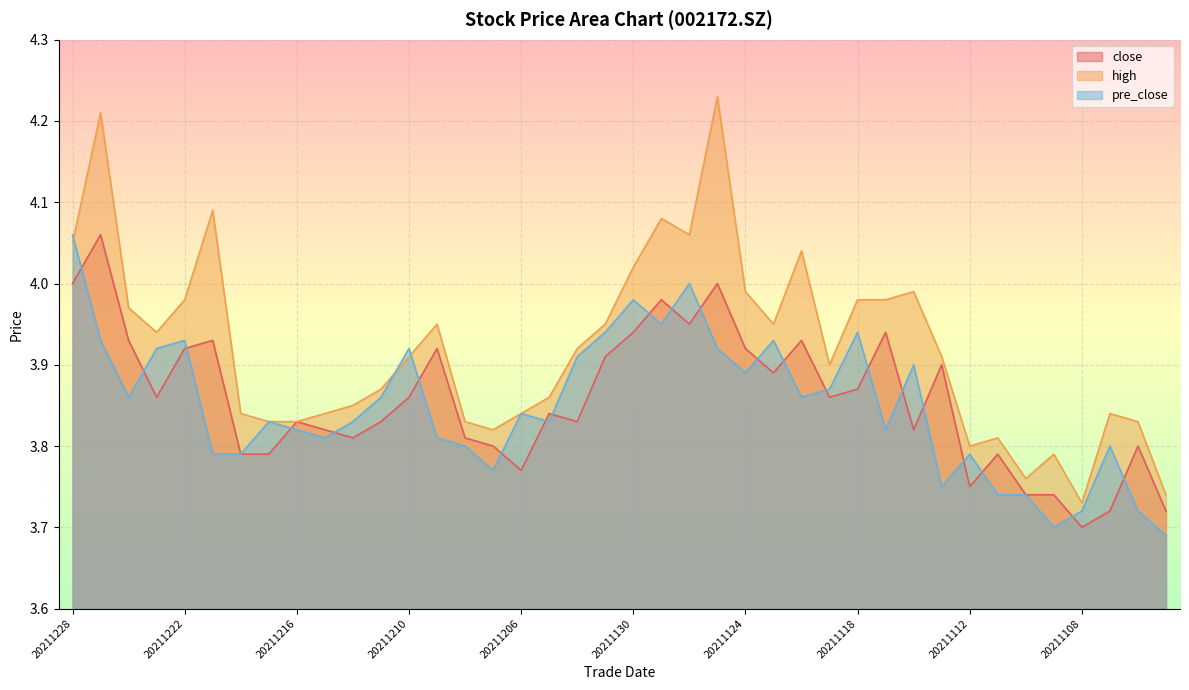

What is the value of the high point at the 40th from the left?

3.7